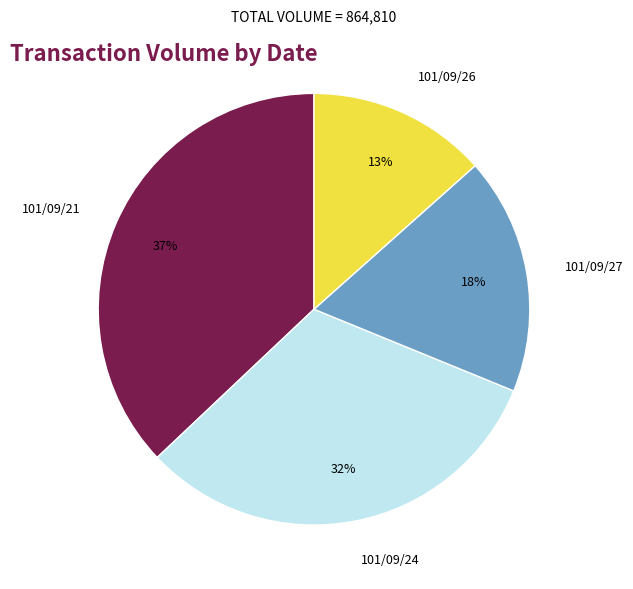

Which slice is the largest?

101/09/21